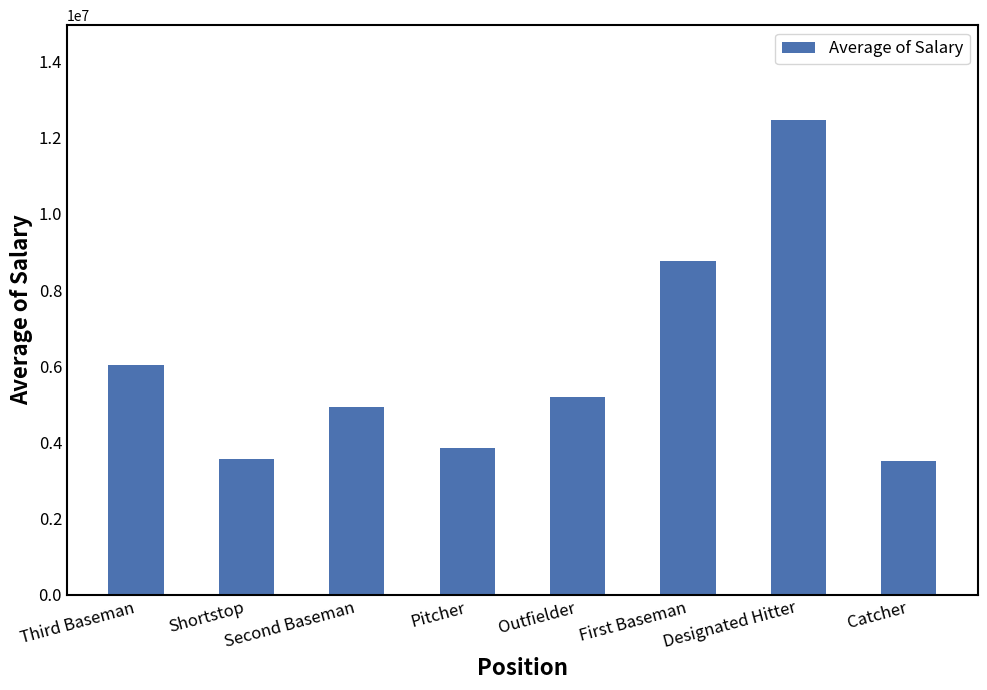

What is the average value?

6038647.2